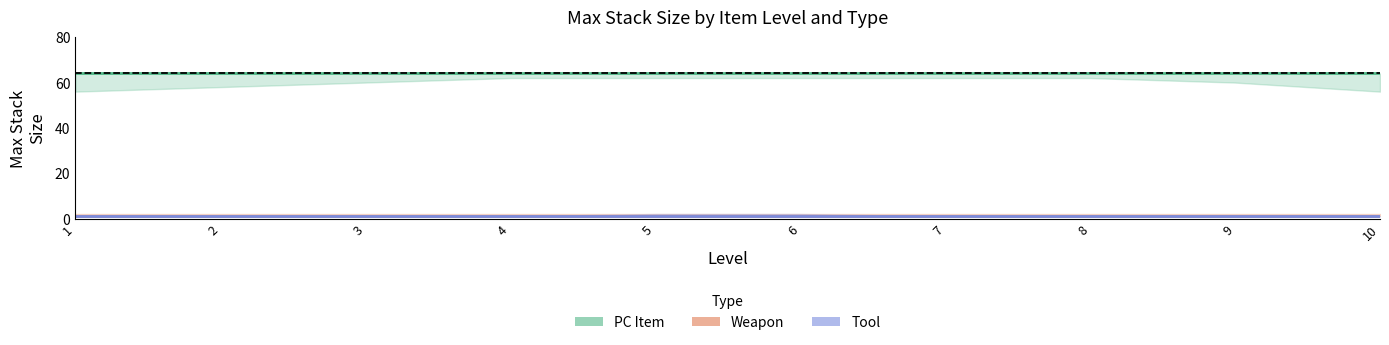

The Tool series shows 1 at 9. True or false?

True